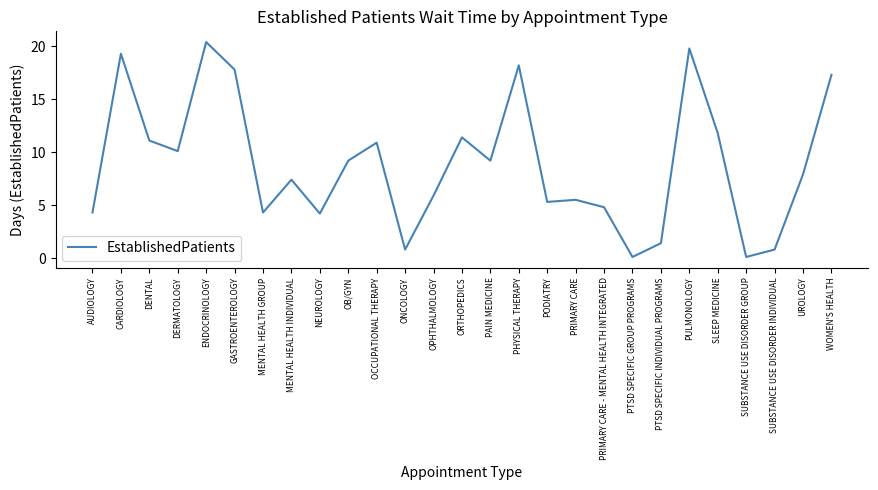

What position from the right is CARDIOLOGY?

26